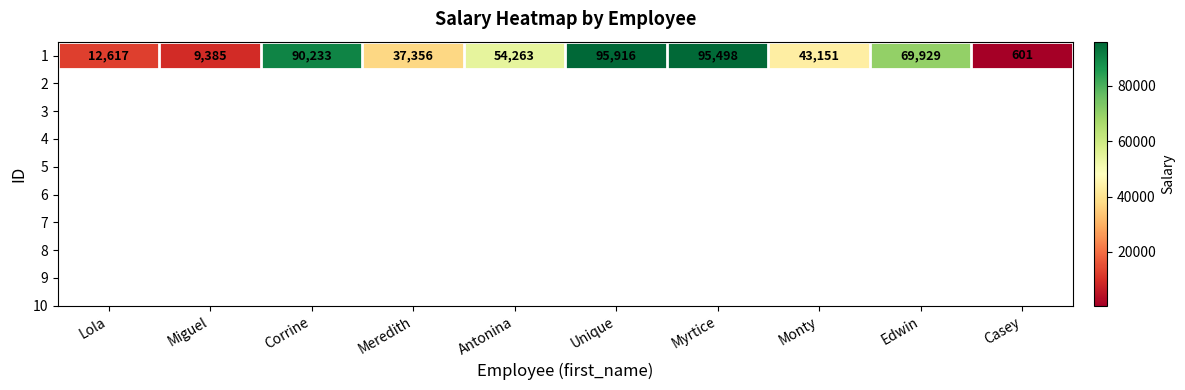

Approximately how many times larger is the value at Edwin compared to Monty?

1.6